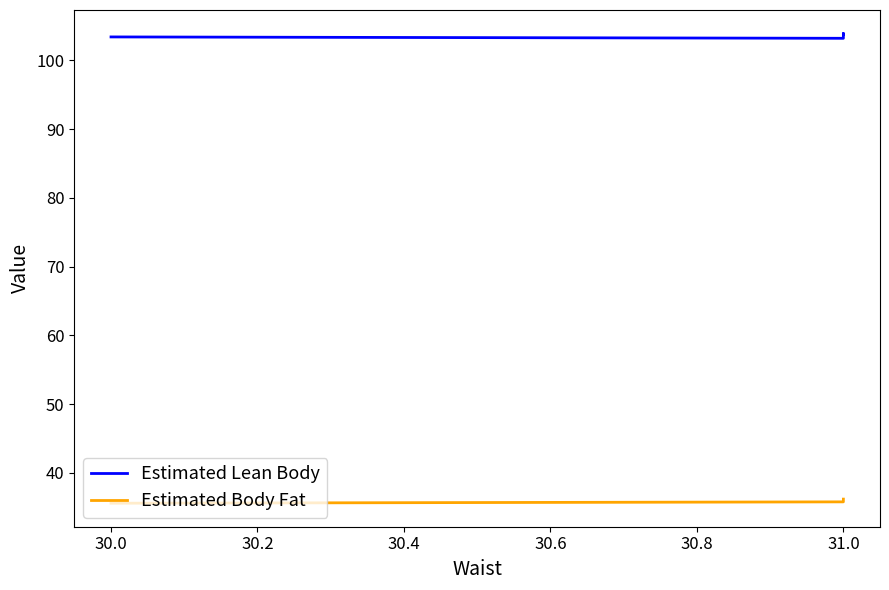

What is the difference between the highest and lowest values at 30.0?

67.8